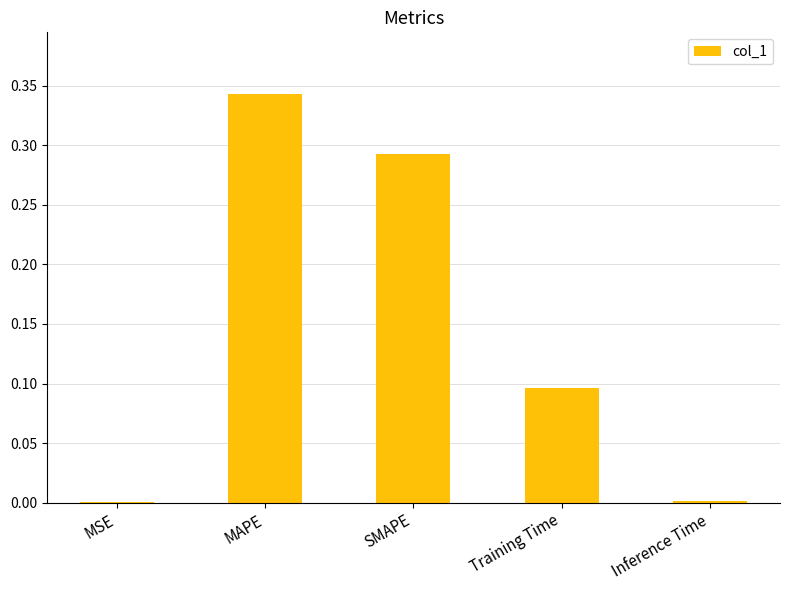

Which has a higher value, Inference Time or SMAPE?

SMAPE